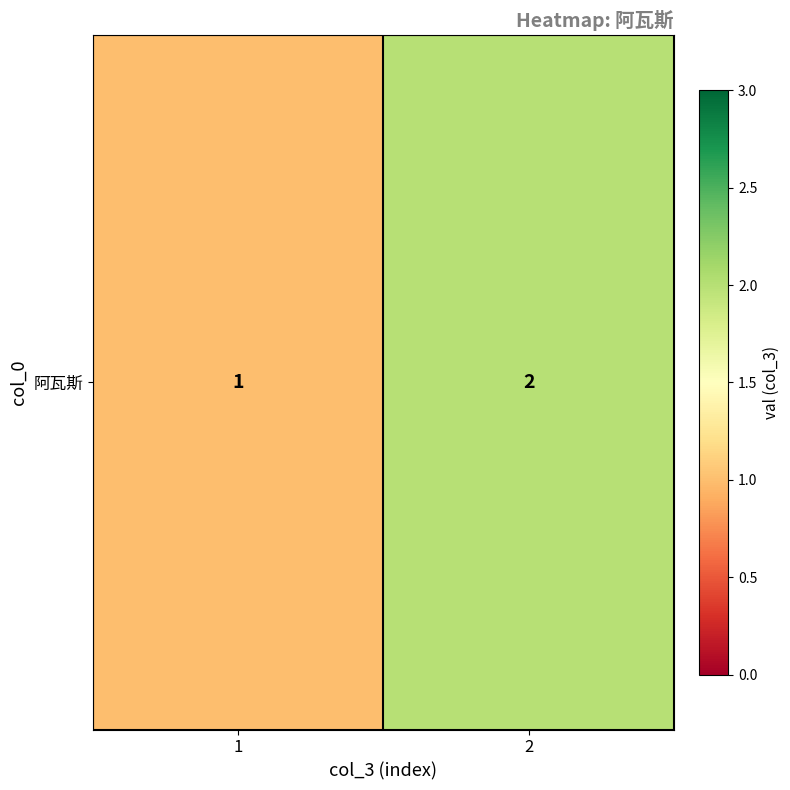

How many values are below 2?

1